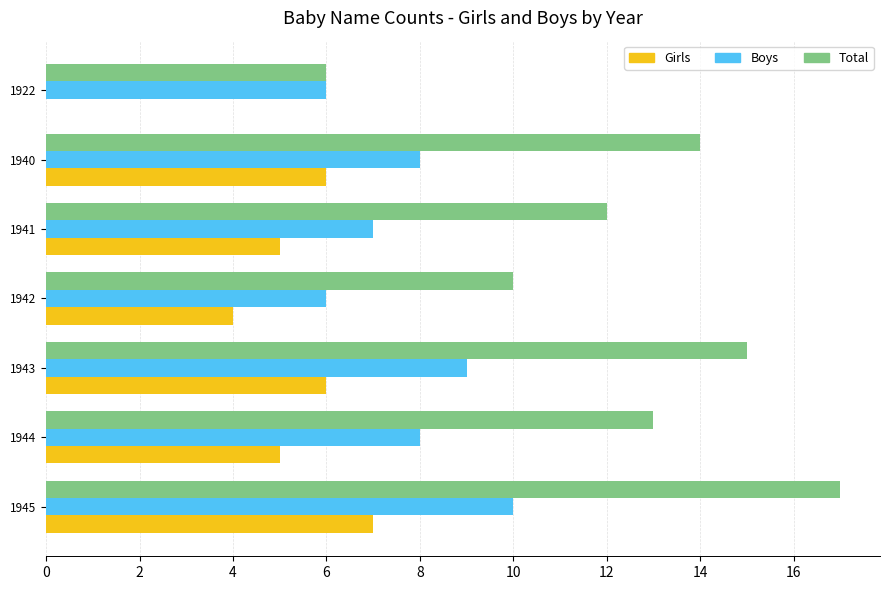

Which series has the largest total across all categories?

Total